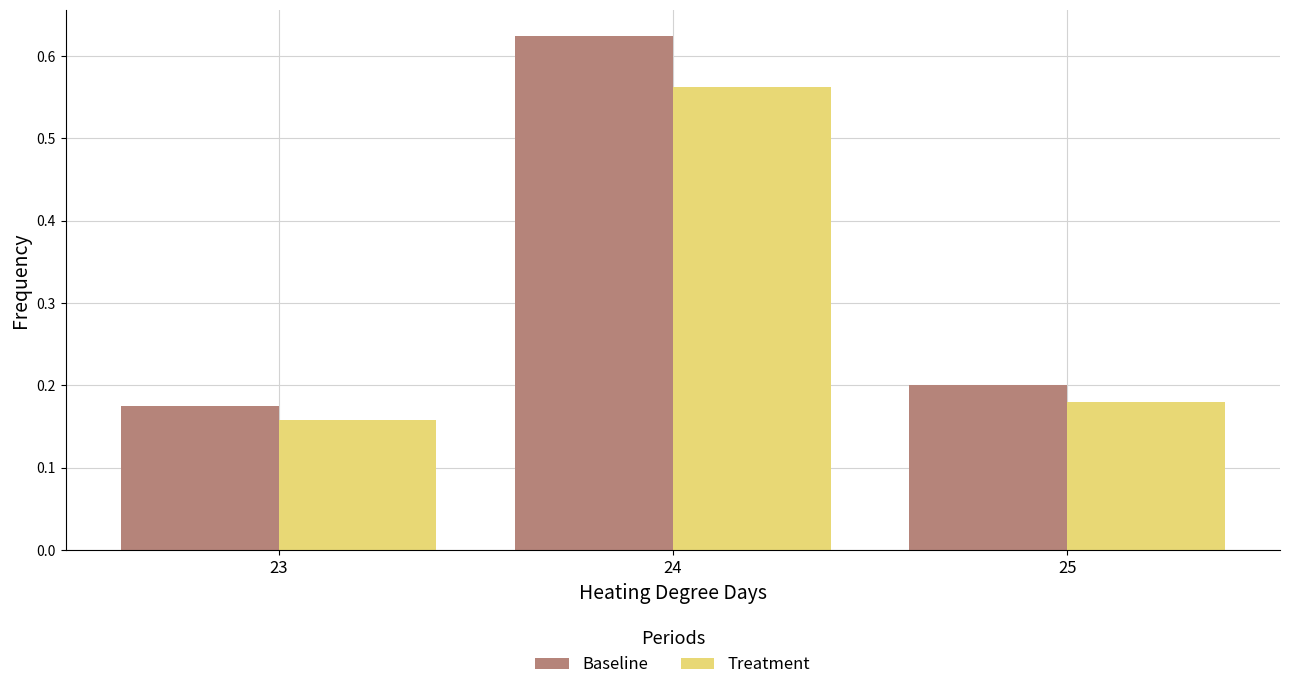

Which category has the lowest value across all series?

23